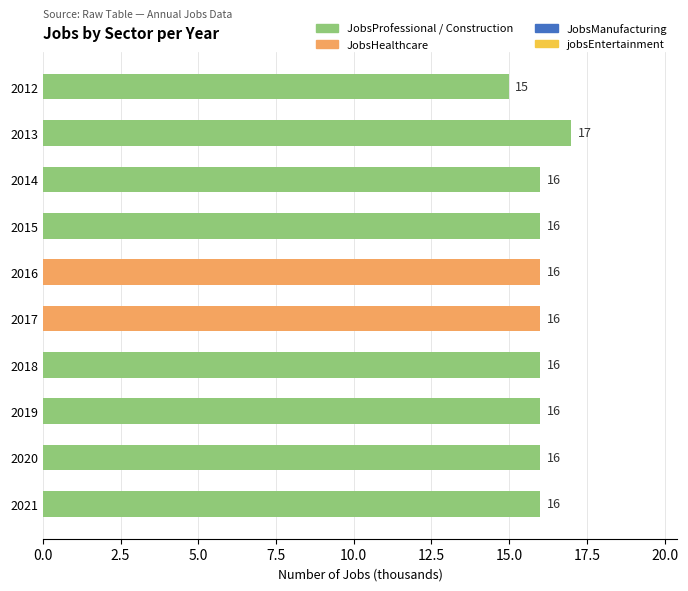

Approximately how many times larger is the value at 2012 compared to 2019?

0.9